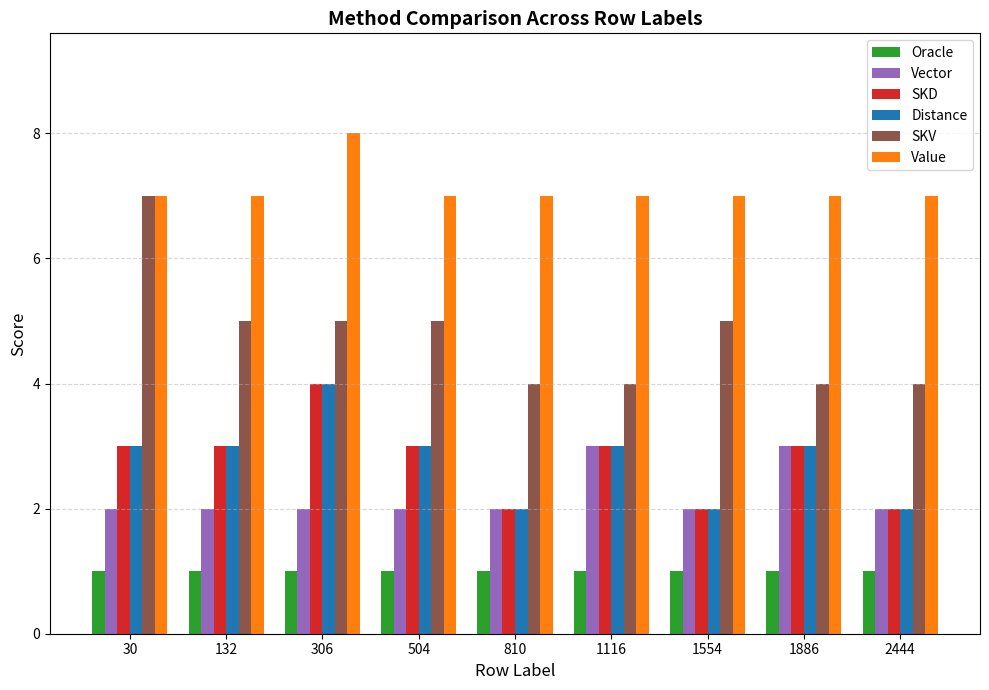

What is the total value across all series at 2444?

18